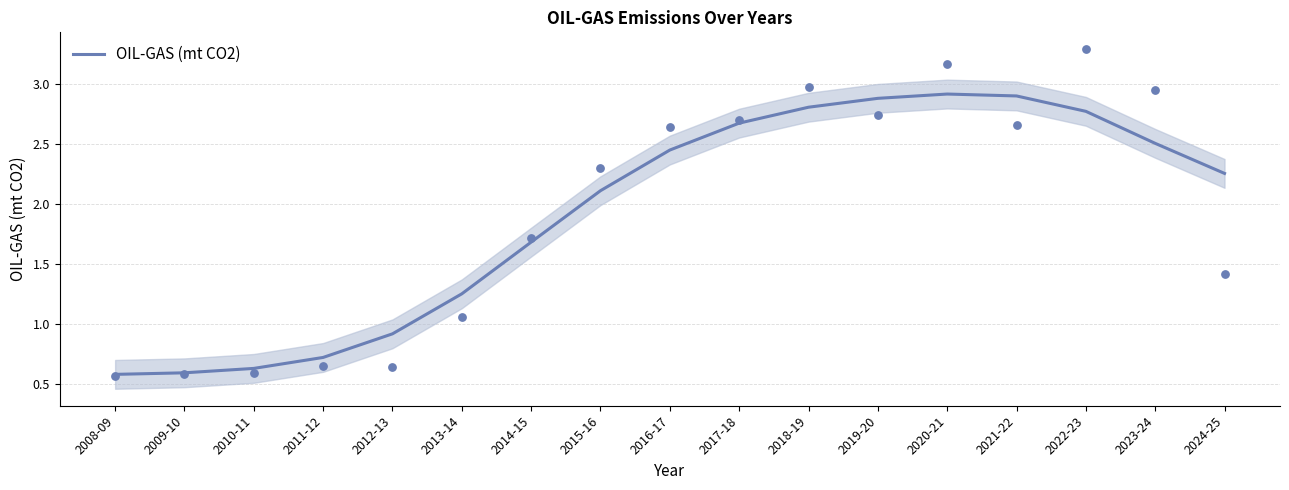

Between 2017-18 and 2020-21, which is larger?

2020-21